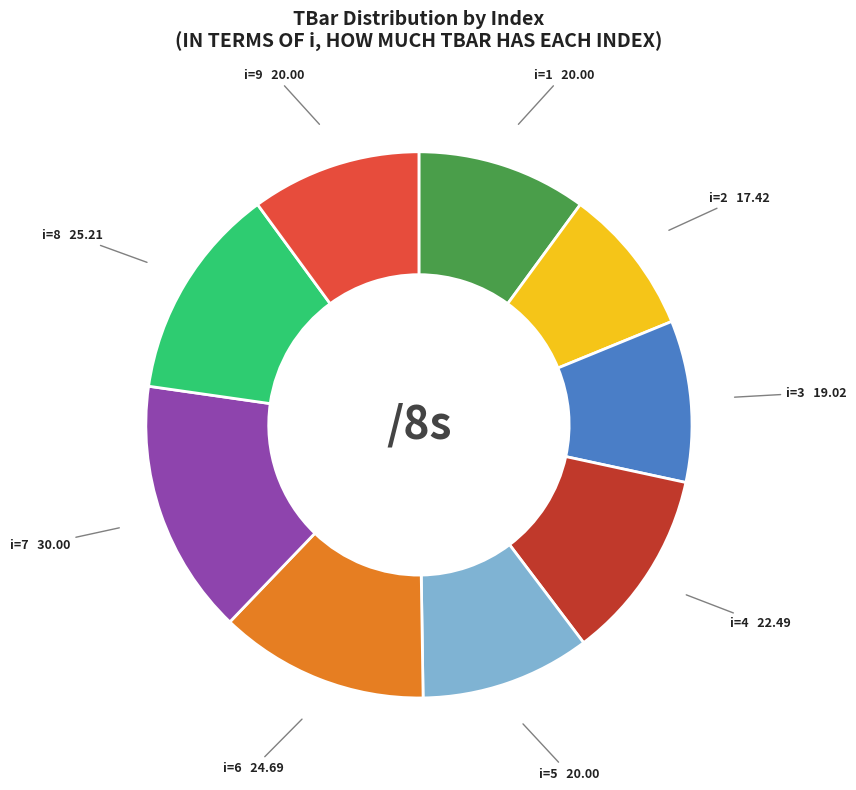

How many slices are in this pie chart?

9